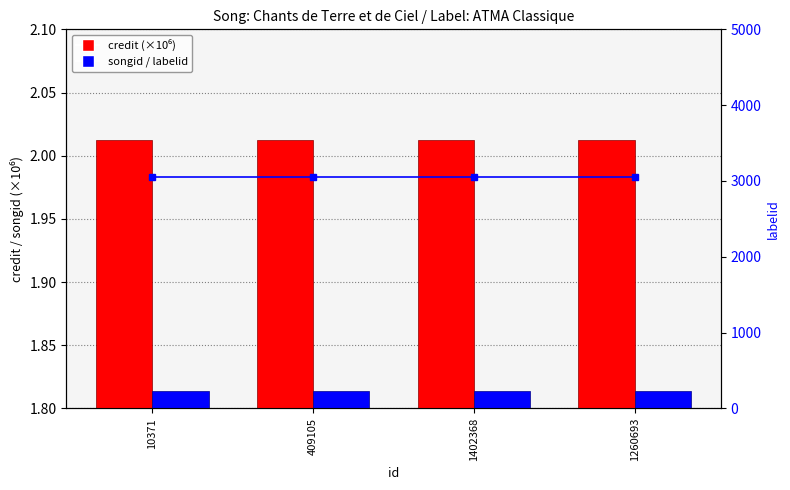

Which category has the highest value across all series?

10371